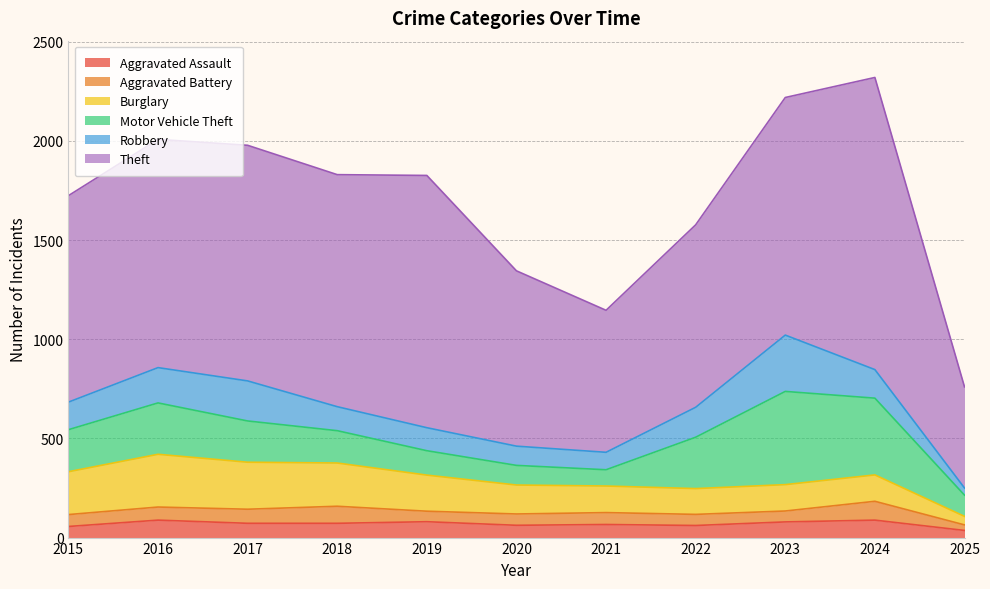

What is the difference between the maximum and second lowest values in the Aggravated Battery series?

42